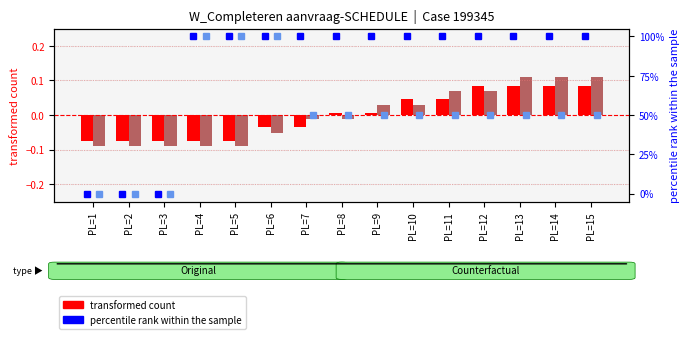

Which series has the largest total across all categories?

percentile rank (Original)